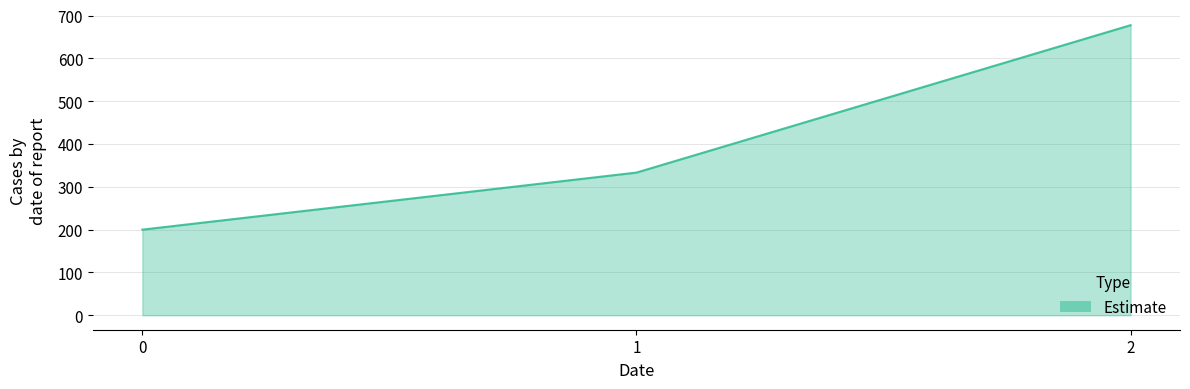

Count the number of data series in this chart.

1